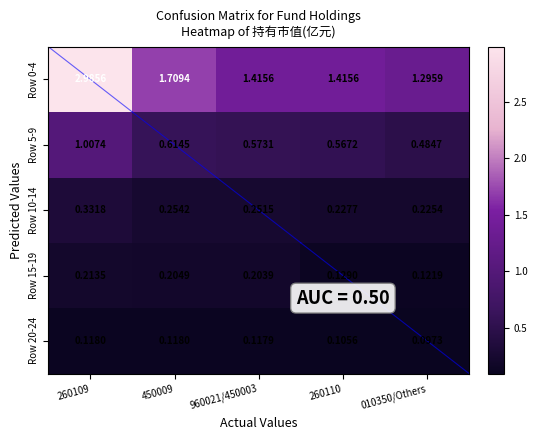

Is the value of Row 15-19 at 260109 greater than the value of Row 20-24 at 260110?

Yes